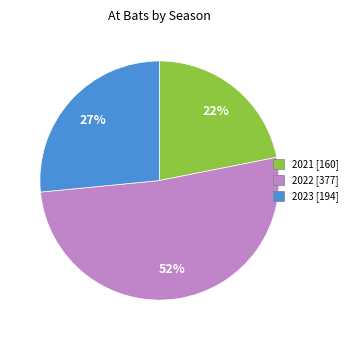

To the nearest percent, what is the difference between the 2023 and 2022 slice percentages?

25%